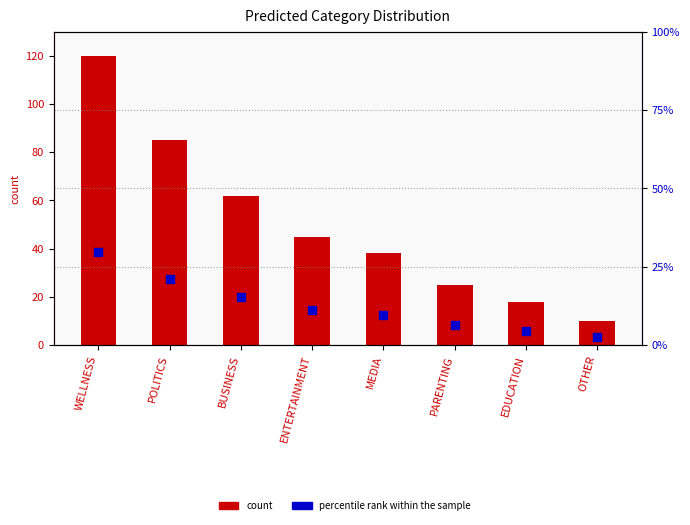

At how many categories does at least one series exceed 69?

2